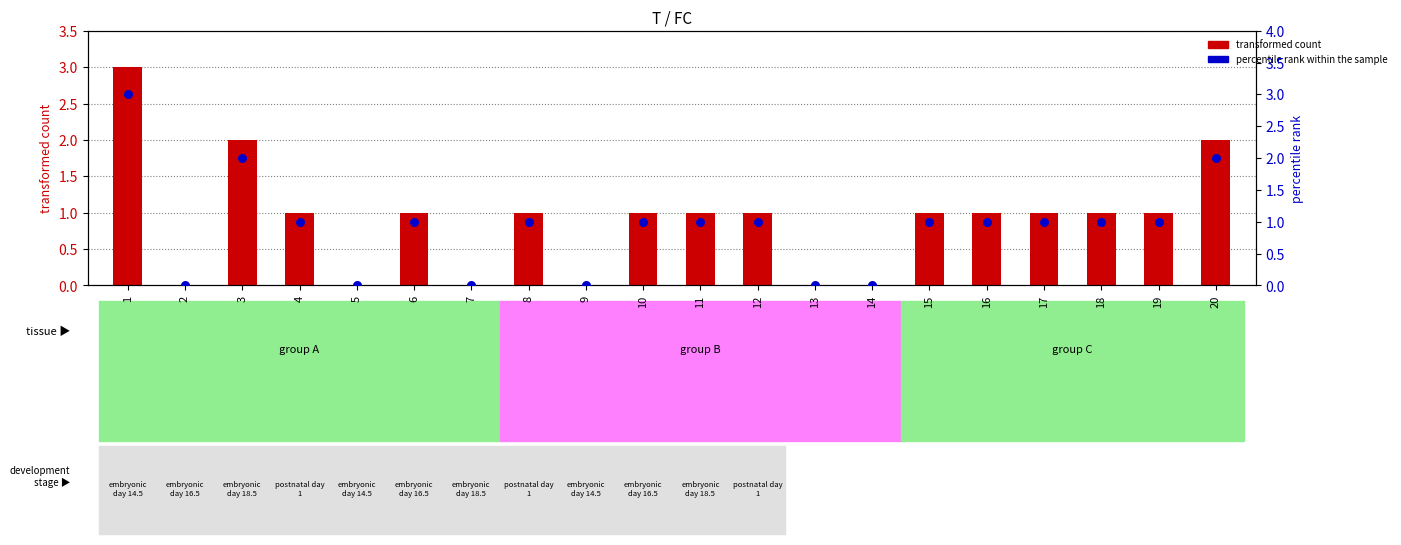

Which series reaches the maximum Y coordinate?

transformed count